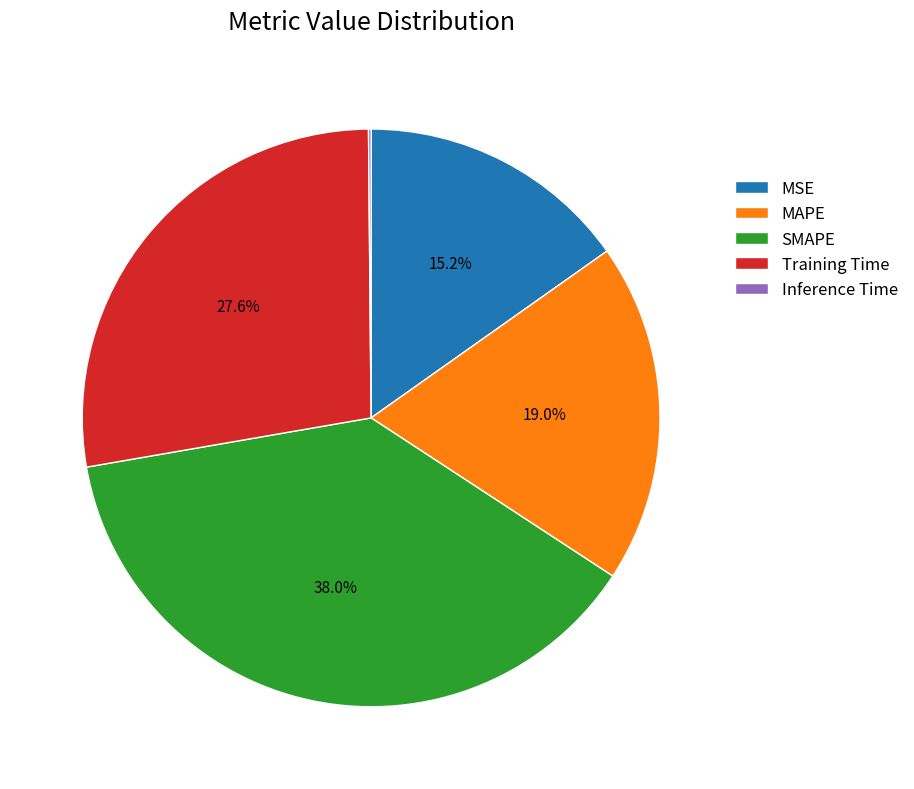

Between MAPE and MSE, which is larger?

MAPE